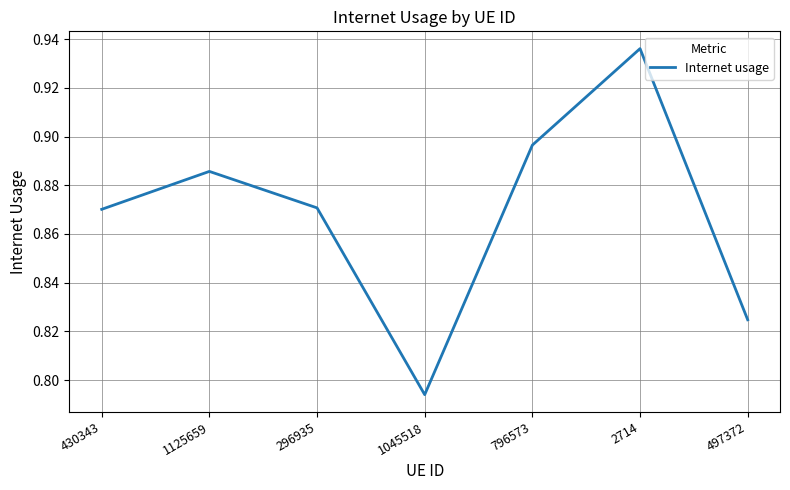

Which label corresponds to the smallest value in the chart?

1045518